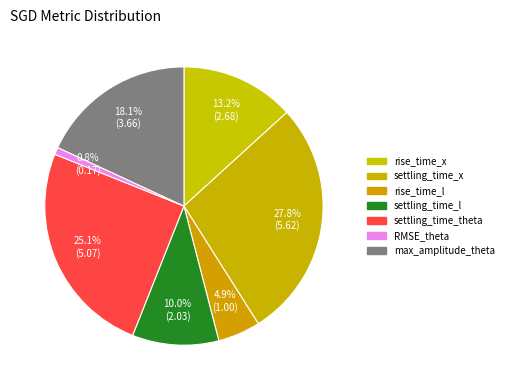

Is there any slice that represents more than half of the pie?

No